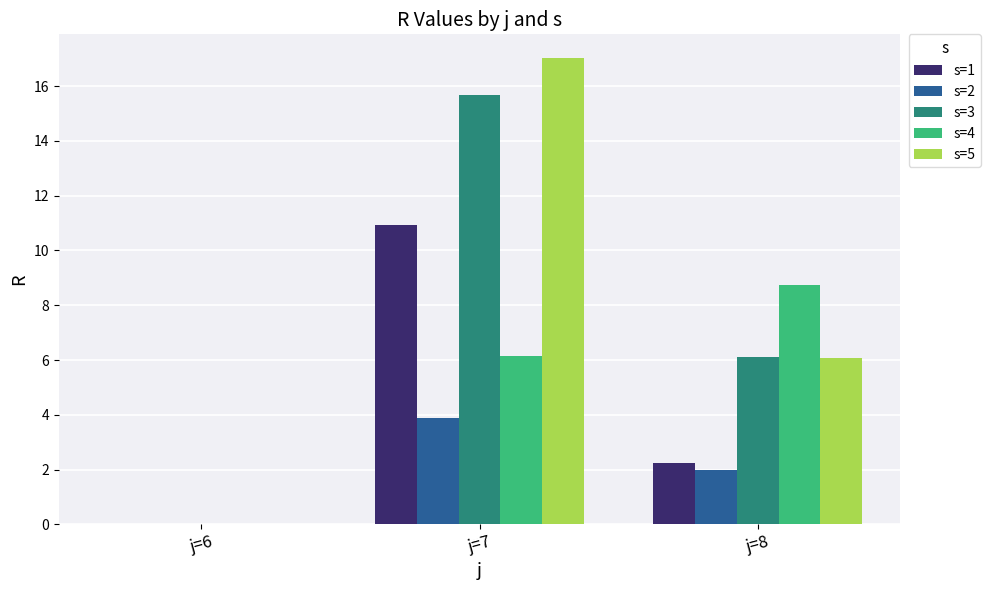

Which category has the highest value across all series?

j=7